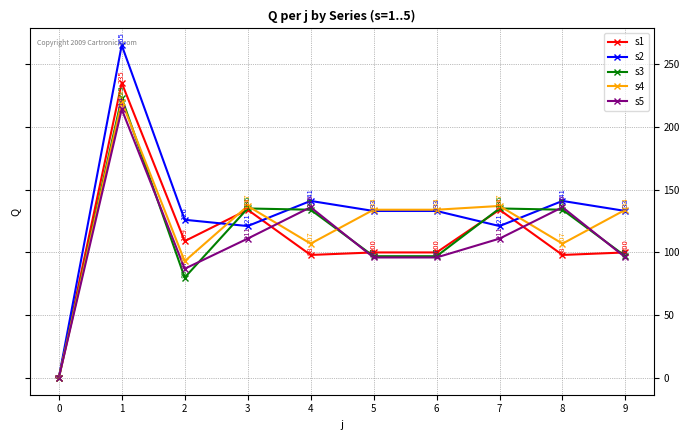

Count the number of categories in the chart.

10